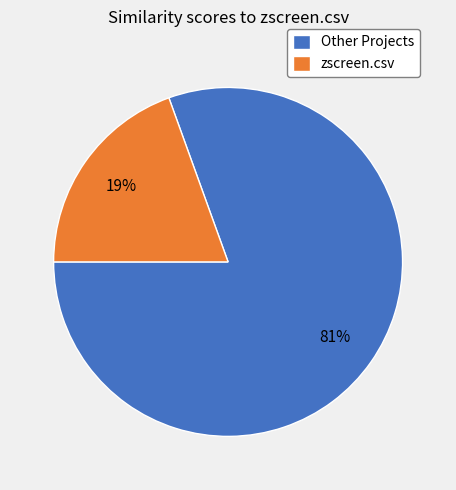

Between Other Projects and zscreen.csv, which is larger?

Other Projects